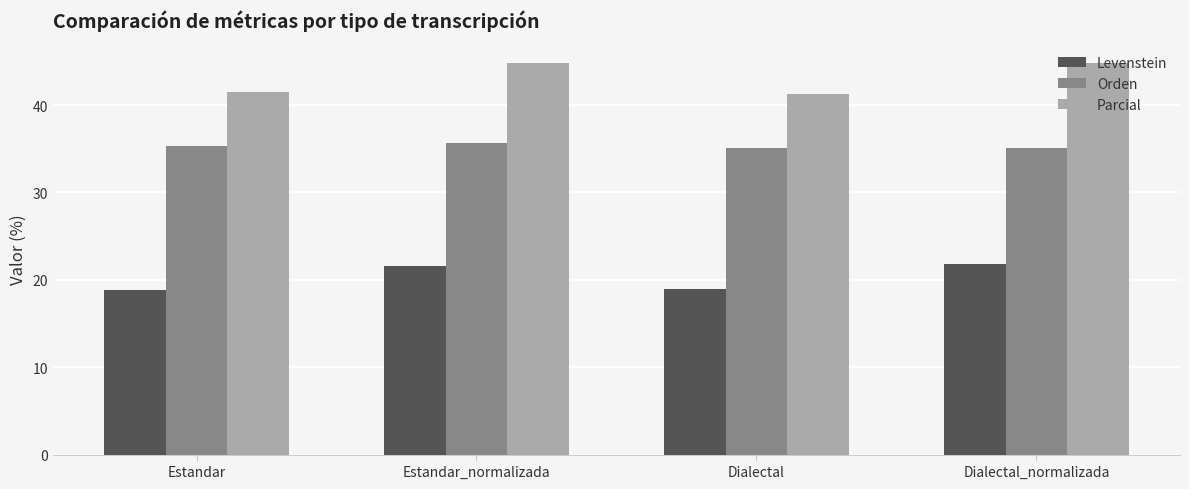

What is the difference between the highest and lowest values at Dialectal?

22.3